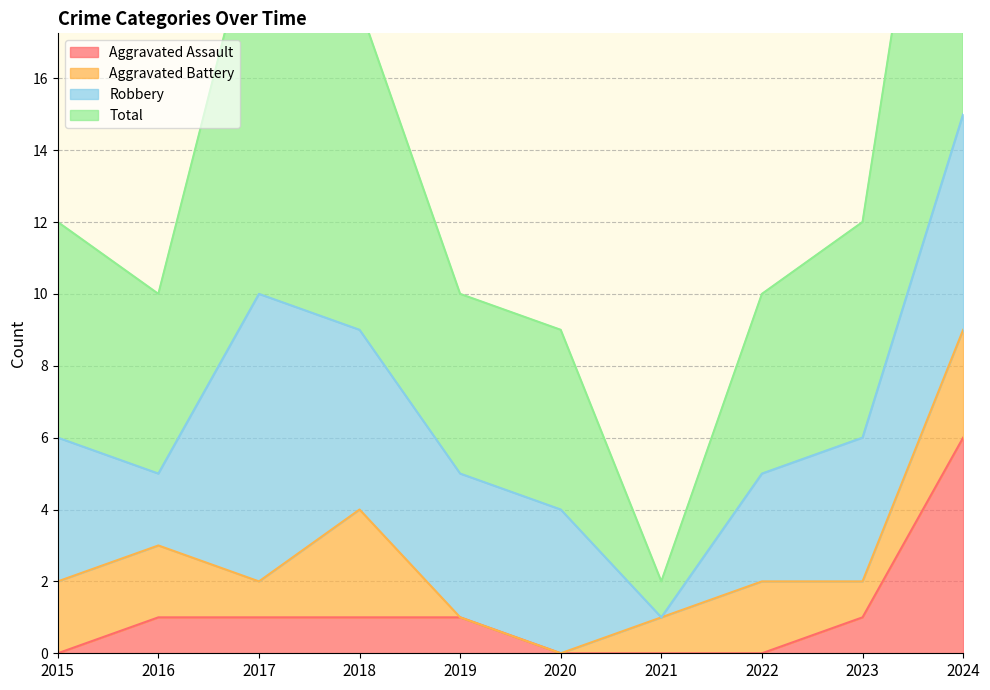

True or false: Aggravated Assault has a value of 4 at 2015.

False